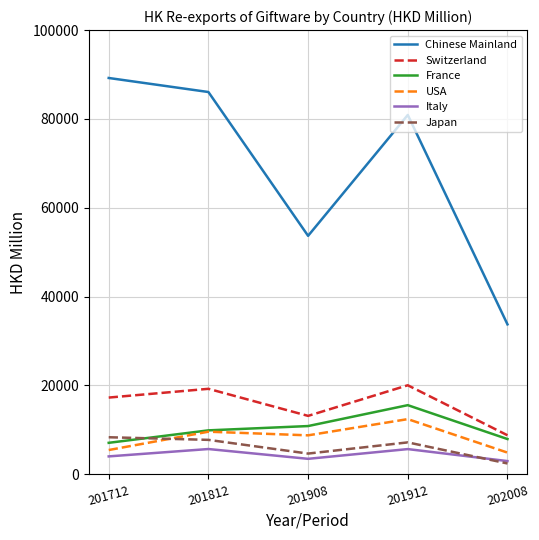

At which label is USA closest to 8653?

201908